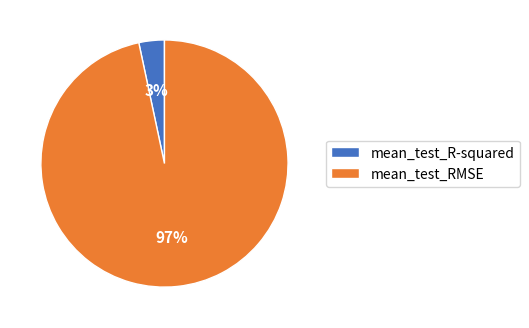

Do mean_test_R-squared and mean_test_RMSE together represent more than half of the pie?

Yes